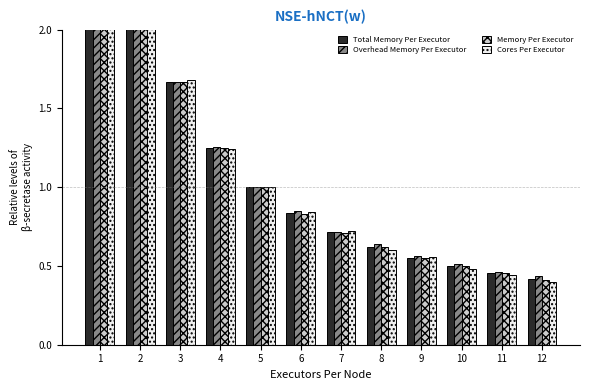

Reading right to left, list all the values displayed in this chart.

Total Memory Per Executor: 0.4	0.5	0.5	0.6	0.6	0.7	0.8	1.0	1.2	1.7	2.5	5.0
Overhead Memory Per Executor: 0.4	0.5	0.5	0.6	0.6	0.7	0.8	1.0	1.3	1.7	2.5	5.0
Memory Per Executor: 0.4	0.5	0.5	0.6	0.6	0.7	0.8	1.0	1.2	1.7	2.5	5.0
Cores Per Executor: 0.4	0.4	0.5	0.6	0.6	0.7	0.8	1.0	1.2	1.7	2.5	5.1